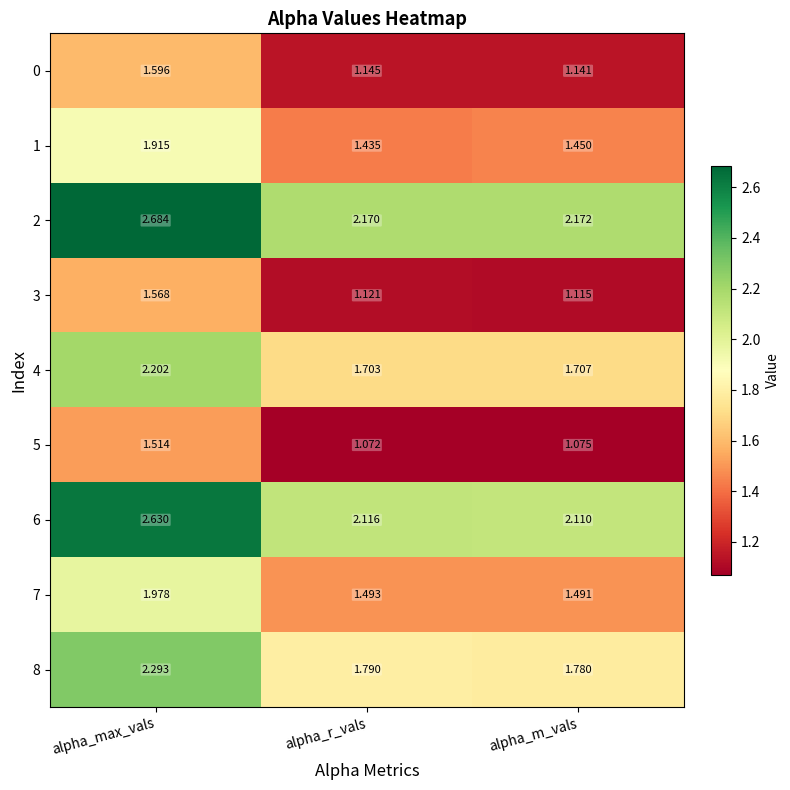

Is the value of 4 at alpha_max_vals greater than the value of 0 at alpha_max_vals?

Yes